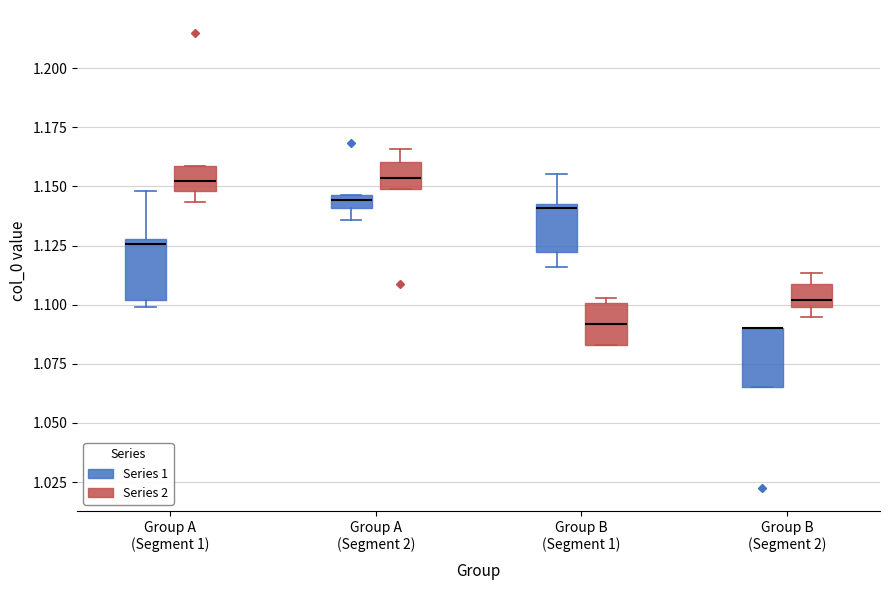

Where is the lower edge of the box for Group A (Segment 1) (Series 1) on the y-axis? The values are not printed on the chart, so give them approximately, as read against the axis.

1.100